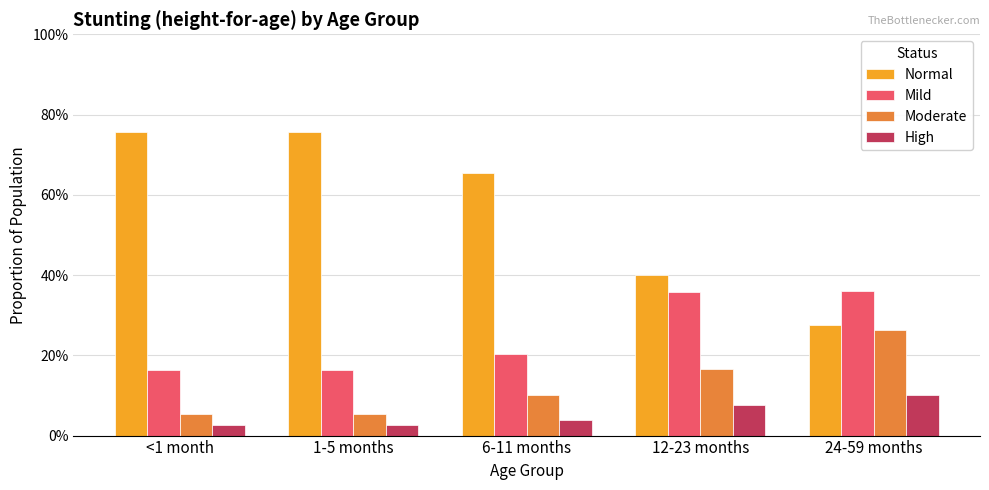

Count the Normal values in the range 0 to 1.

5